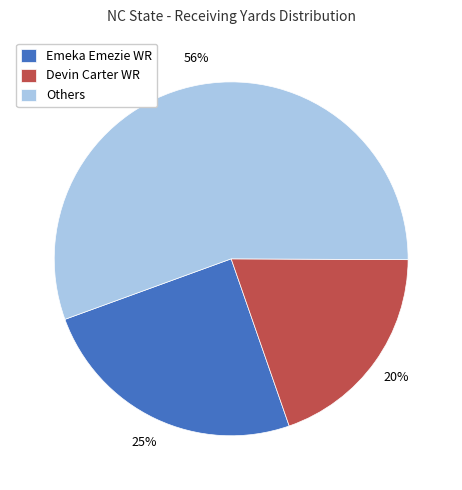

True or false: Emeka Emezie WR accounts for 25% of the total.

True